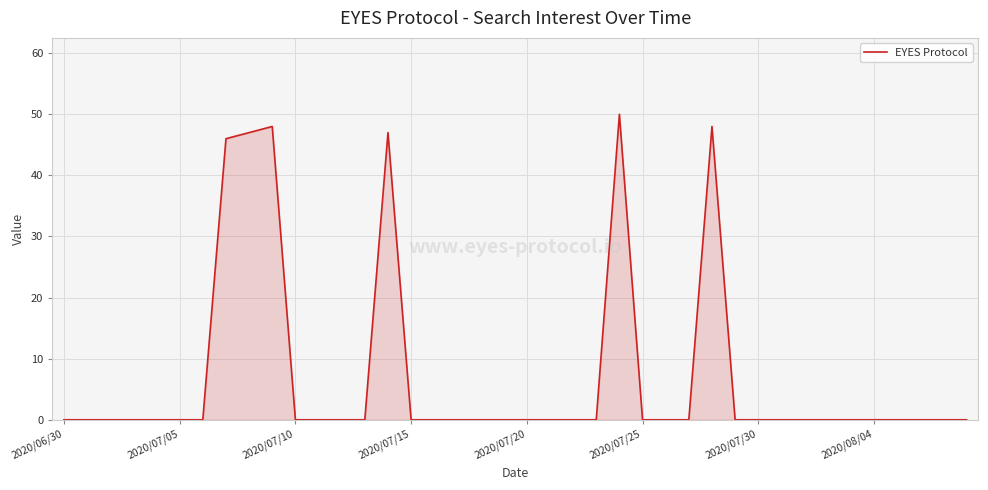

What is the greatest value displayed?

50